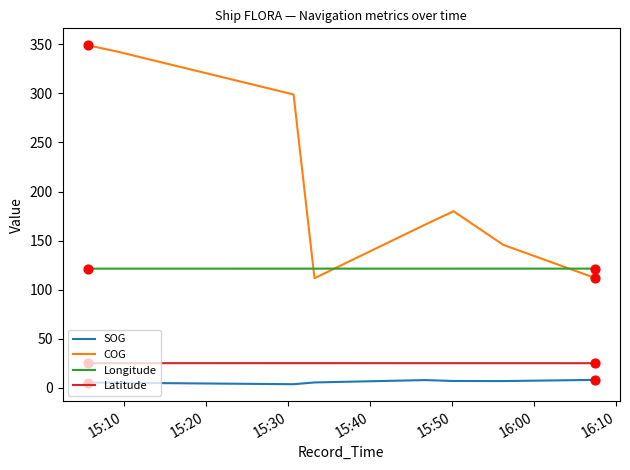

Which series has the largest total across all categories?

COG